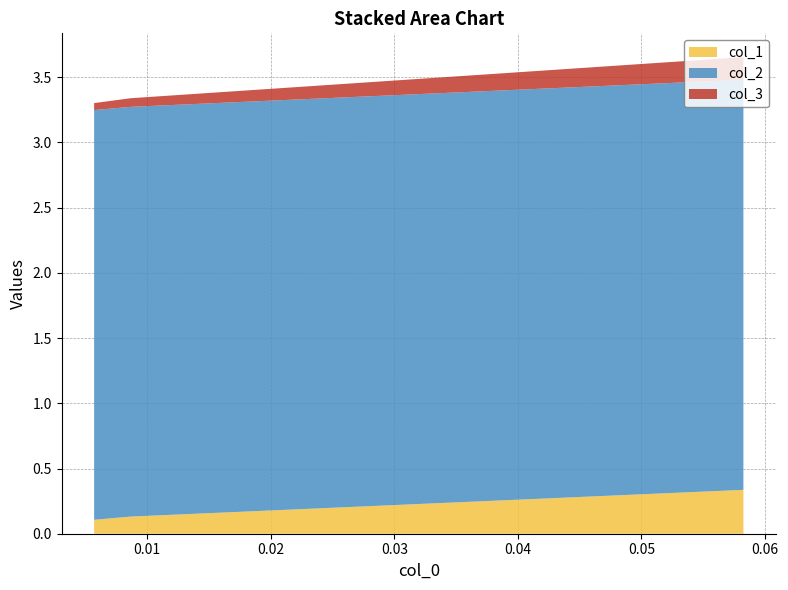

Reading right to left, transcribe all the data shown in this chart.

col_1: 0.005714285714285672=0.1	0.008695652173912993=0.1	0.058252427184465994=0.3
col_2: 0.005714285714285672=3.1	0.008695652173912993=3.1	0.058252427184465994=3.1
col_3: 0.005714285714285672=0.1	0.008695652173912993=0.1	0.058252427184465994=0.2